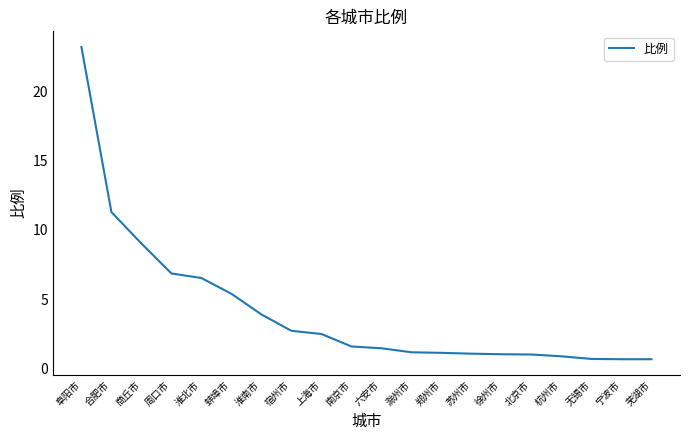

At which label is the value closest to 11?

合肥市